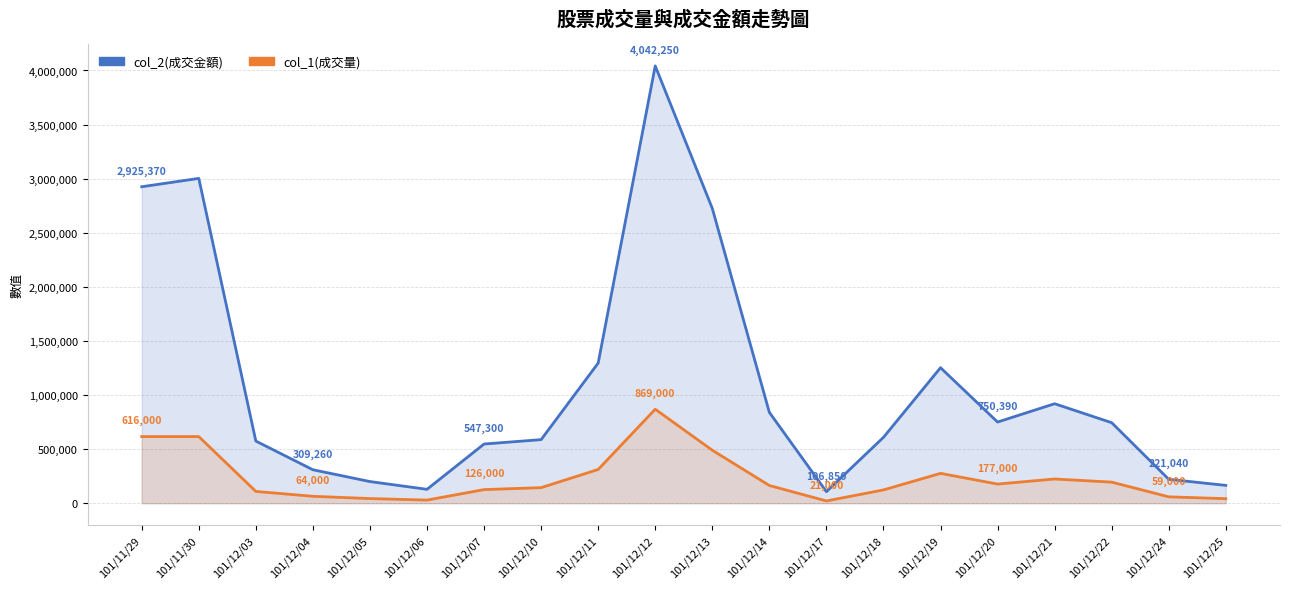

How many lines are shown in the chart?

2